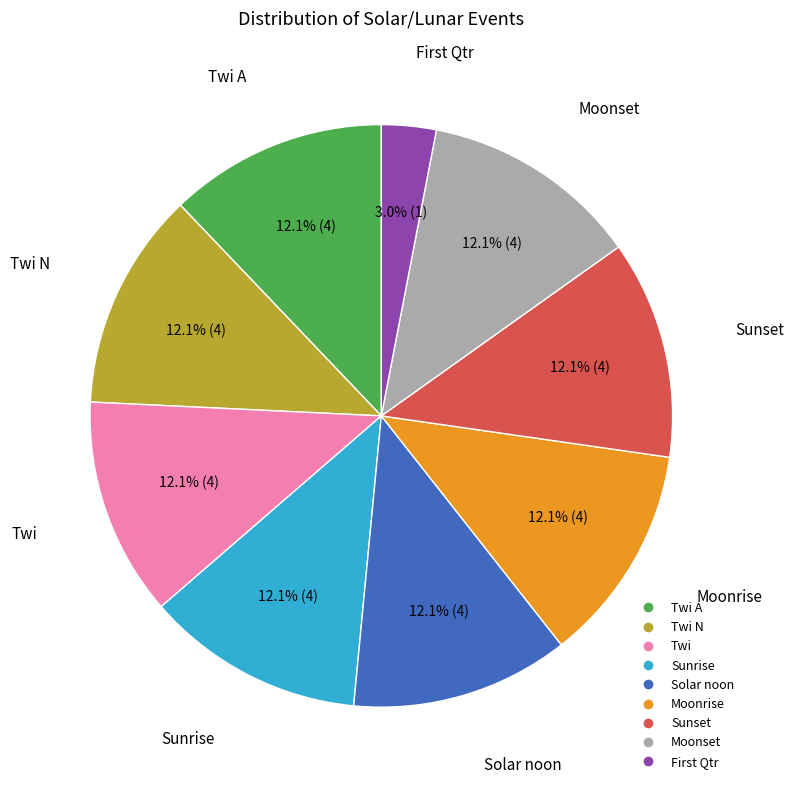

Is there a majority slice in this chart?

No